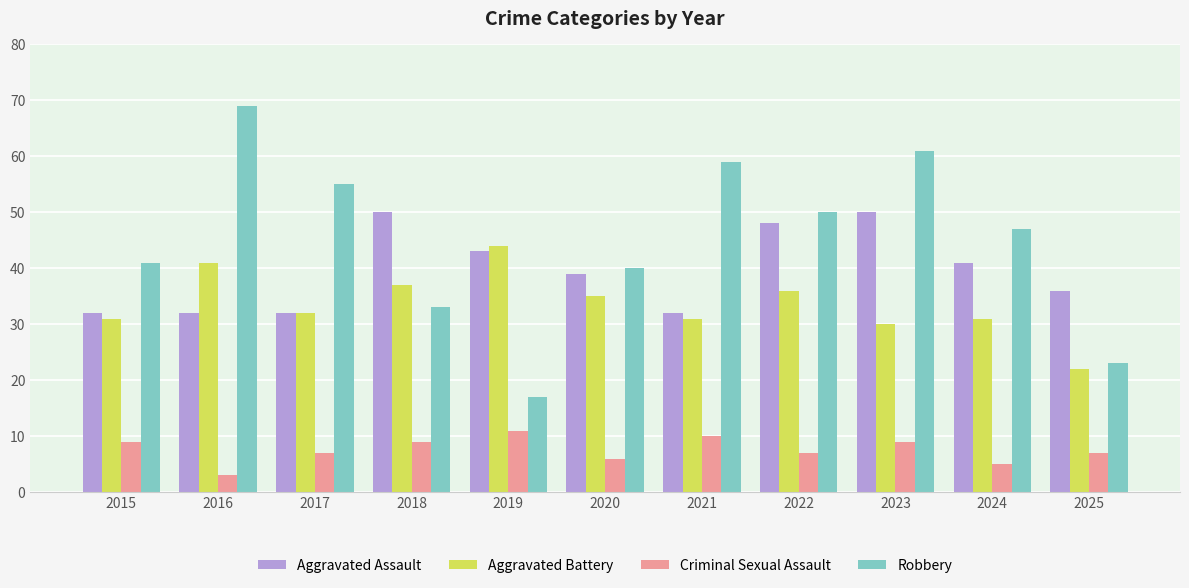

The Aggravated Battery series shows 30 at 2023. True or false?

True